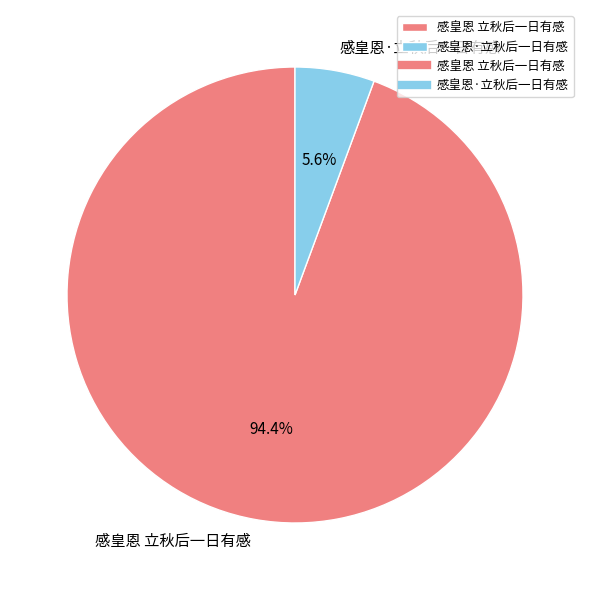

Rank the categories by value from lowest to highest.

感皇恩·立秋后一日有感, 感皇恩 立秋后一日有感